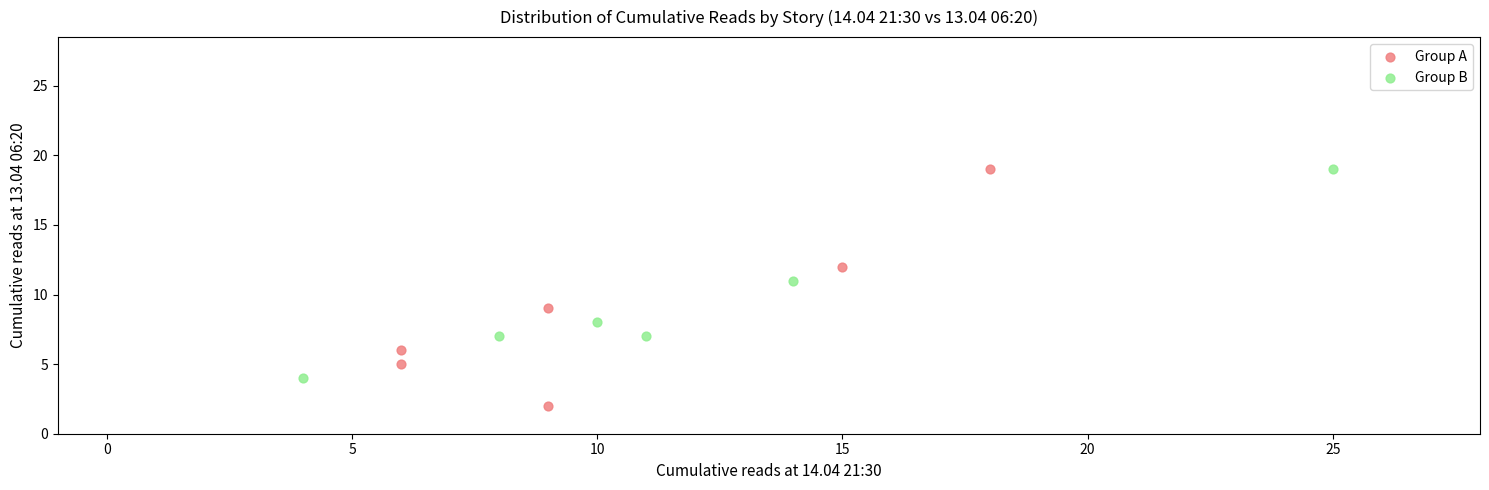

Which series reaches the minimum Y coordinate?

Group A